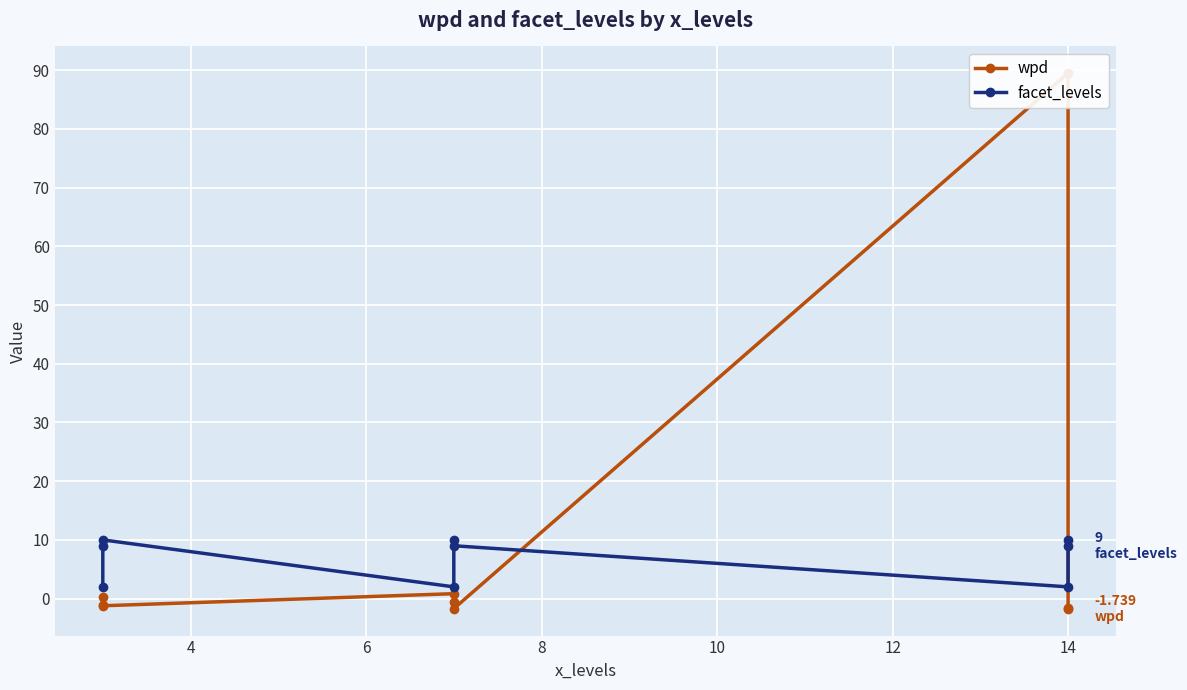

Which series changed the most between 10 and 8?

wpd